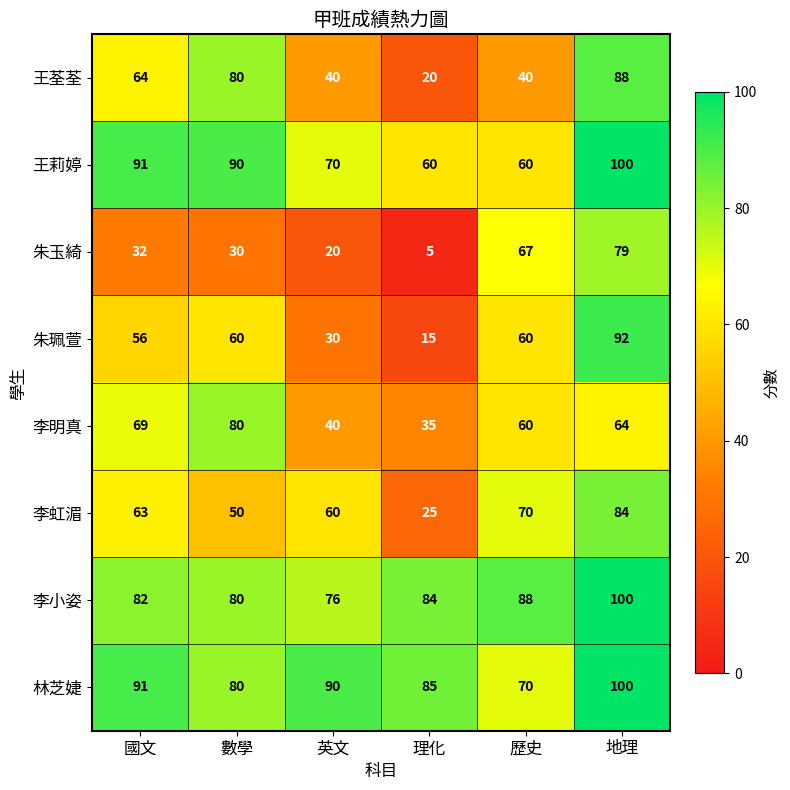

How many series are shown in this chart?

8